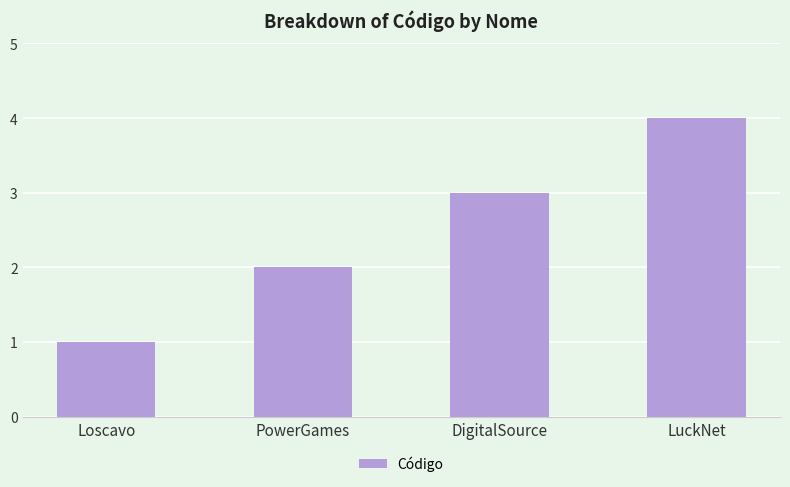

What is the difference between the maximum and minimum values?

3